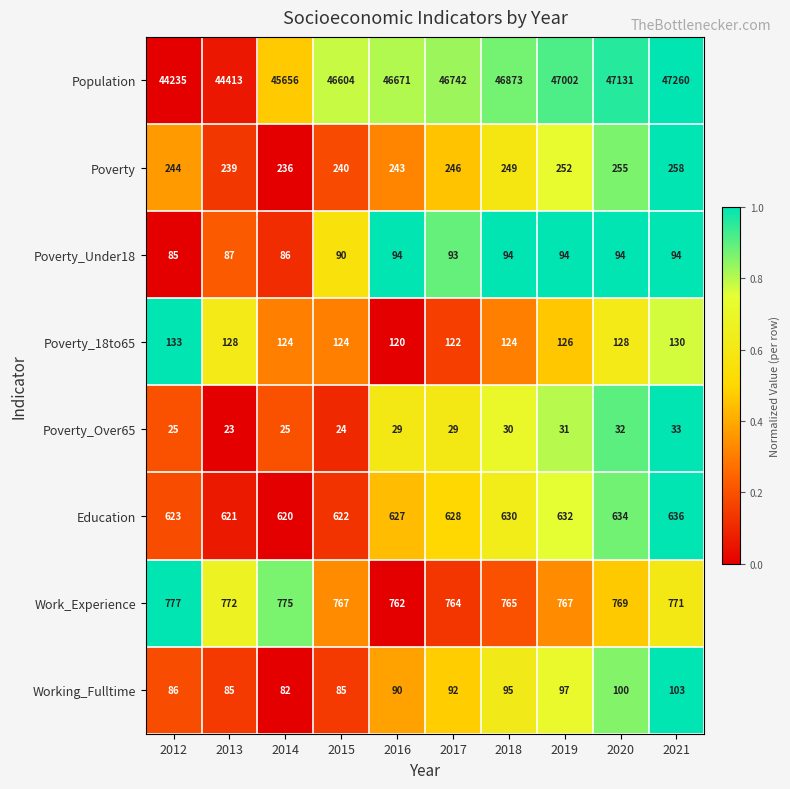

True or false: Work_Experience has a value of 406 at 2014.

False